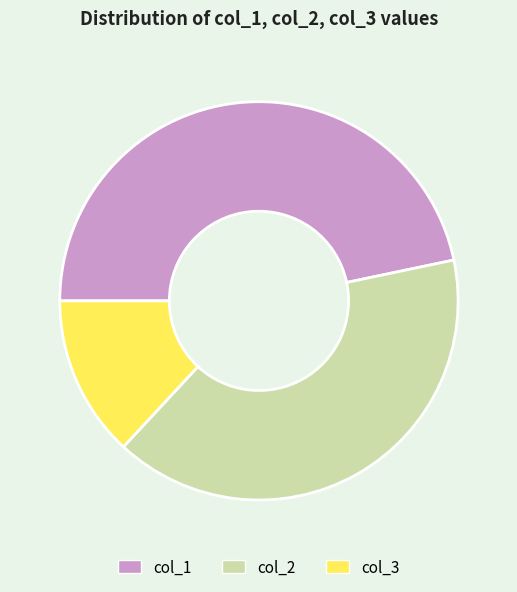

Is there any slice that represents more than half of the pie?

No